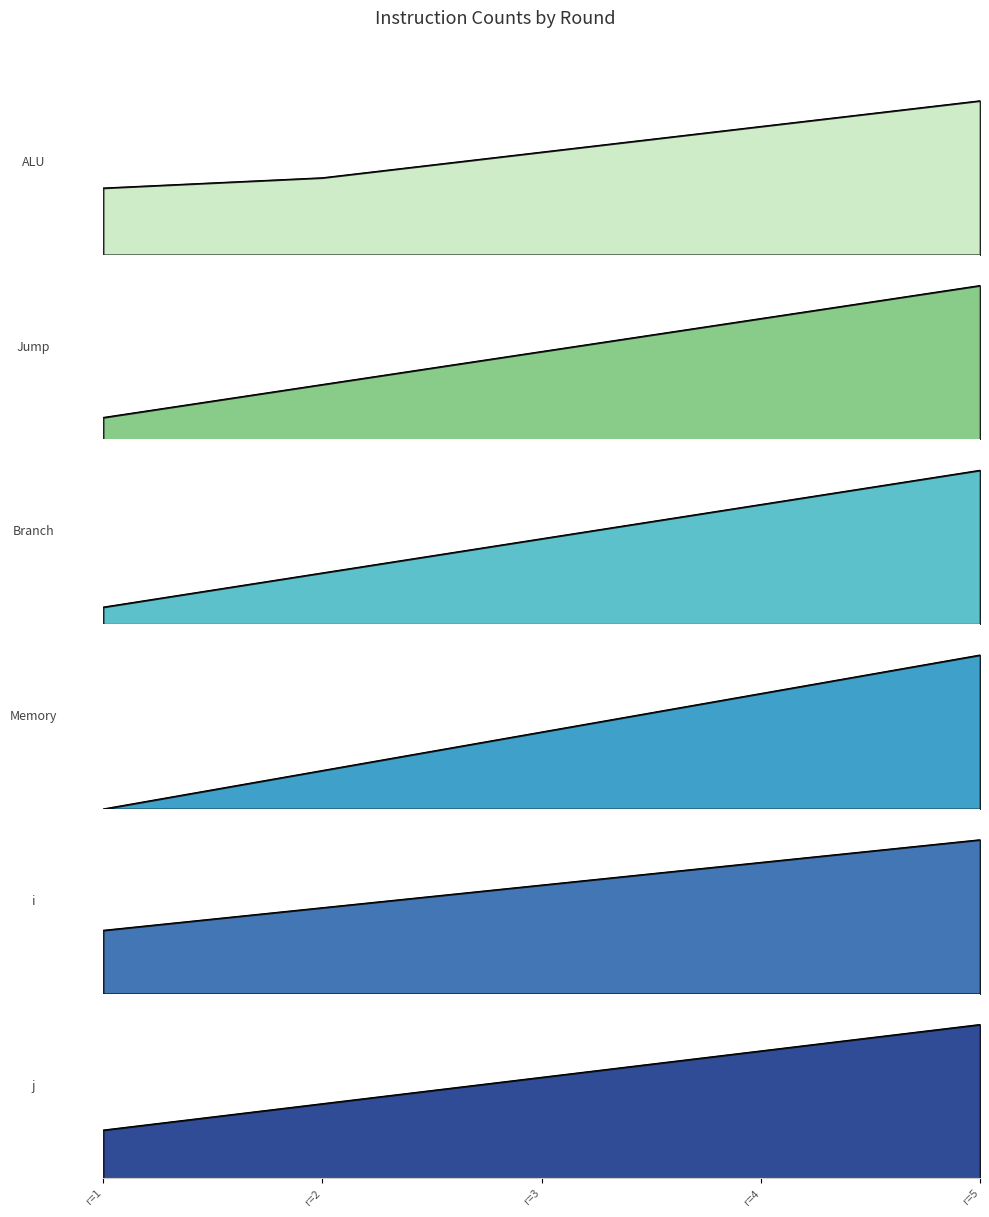

At which label is Memory closest to 4?

r=3